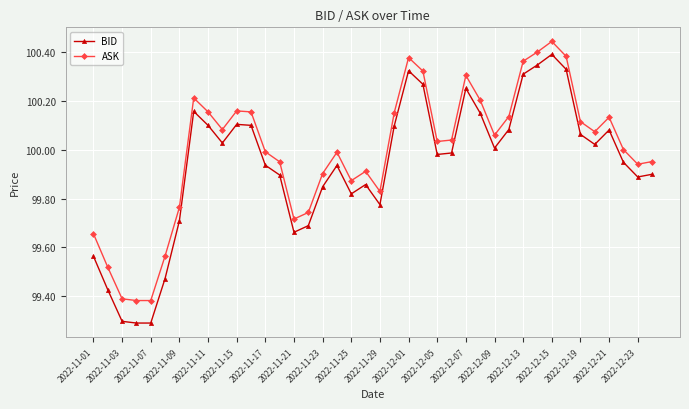

True or false: ASK and BID intersect in this chart.

False